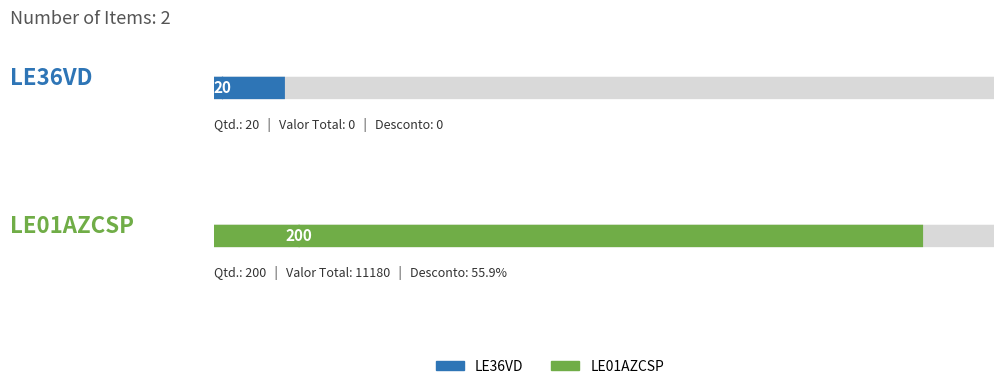

What is the average value?

110